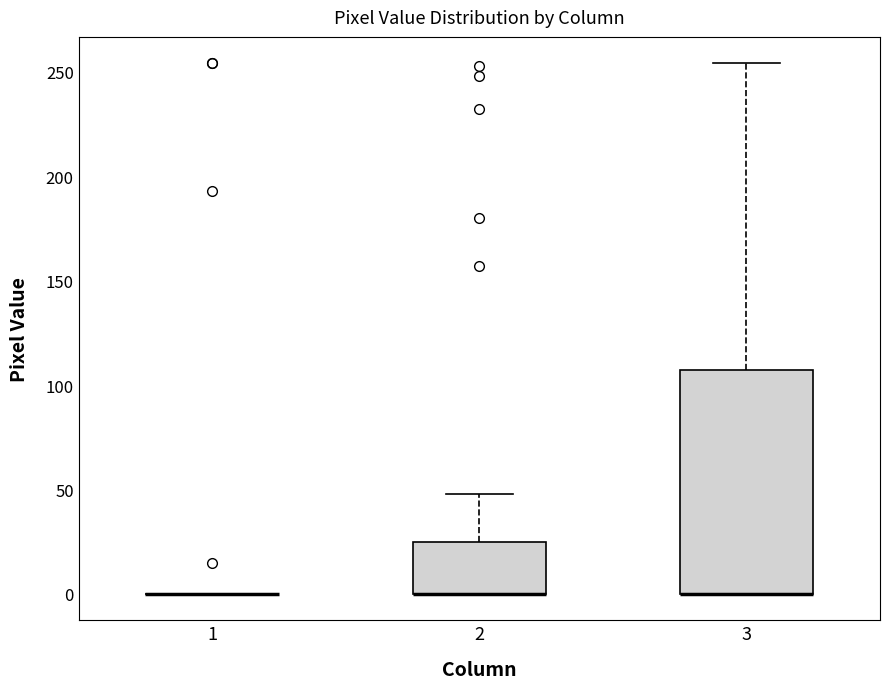

Where is the lower edge of the box at x = 2 on the y-axis? The values are not printed on the chart, so give them approximately, as read against the axis.

0